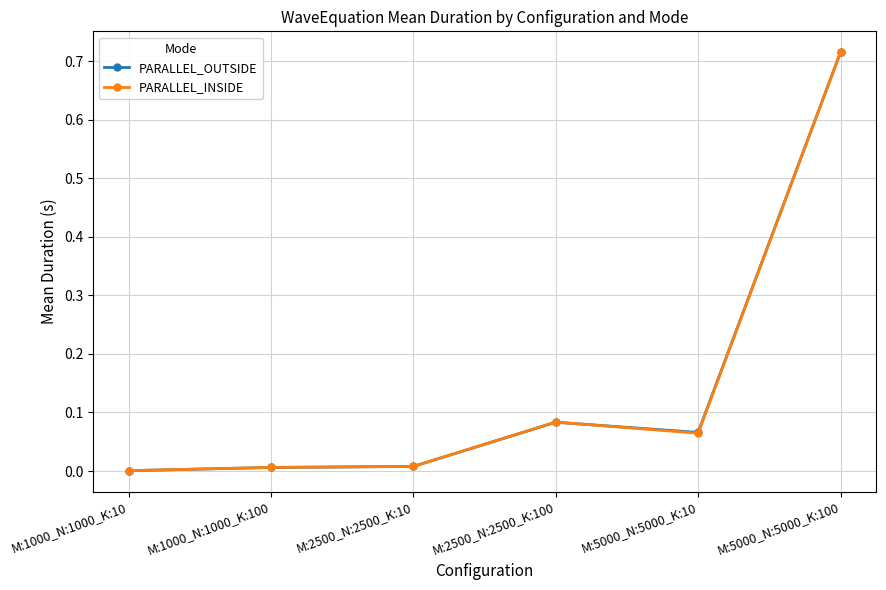

At which category is the sum across all series the highest?

M:5000_N:5000_K:100